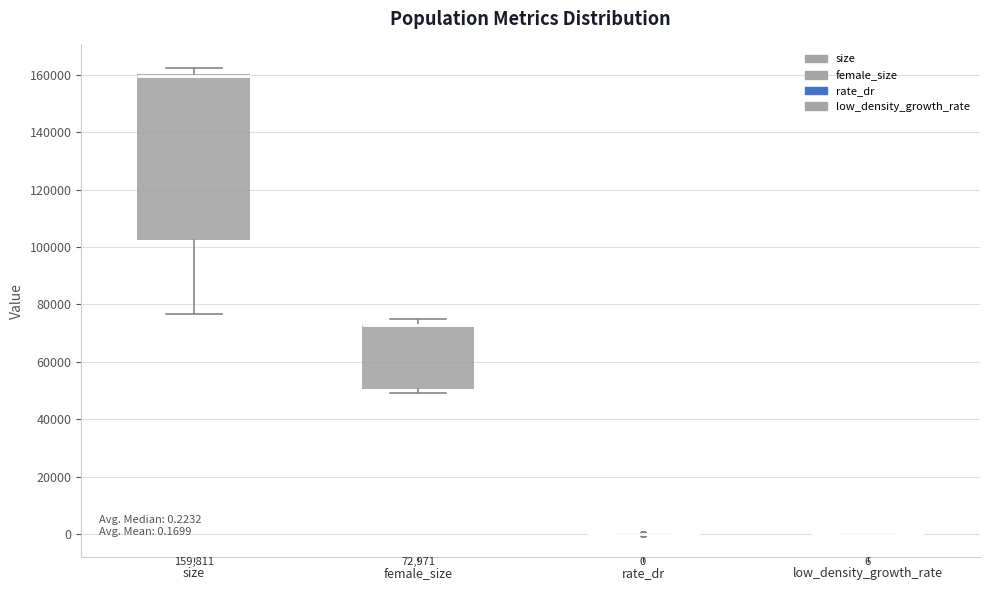

Which box is the tallest, from its lower edge to its upper edge?

size